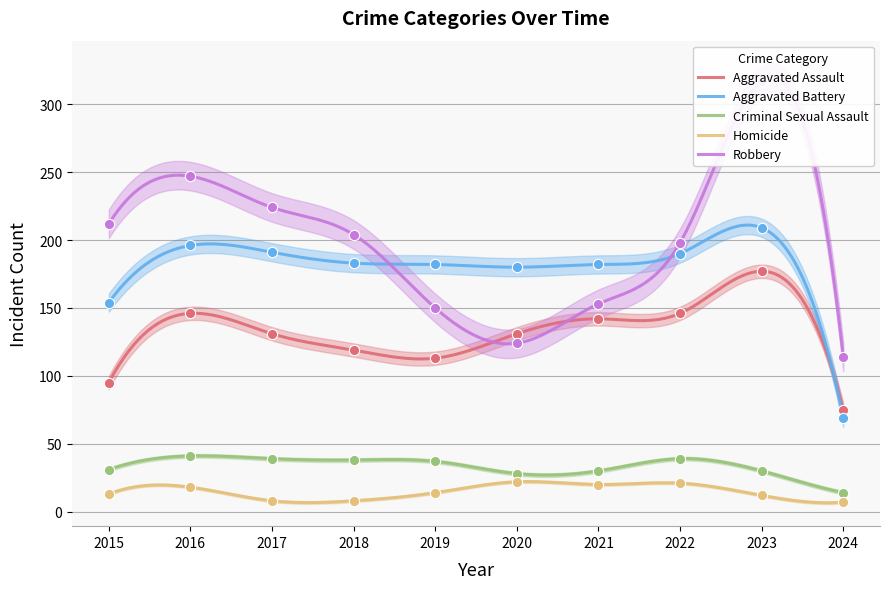

Is the value of Aggravated Assault at 2024 greater than the value of Aggravated Battery at 2021?

No